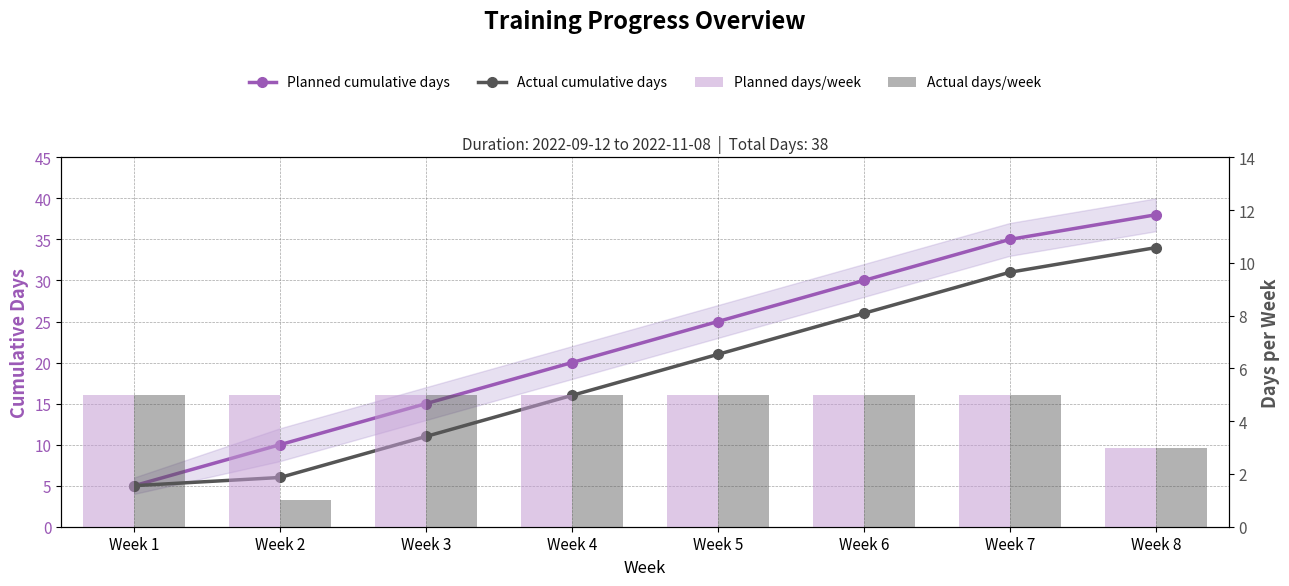

The value of Planned days/week at Week 8 is 2. True or false?

False